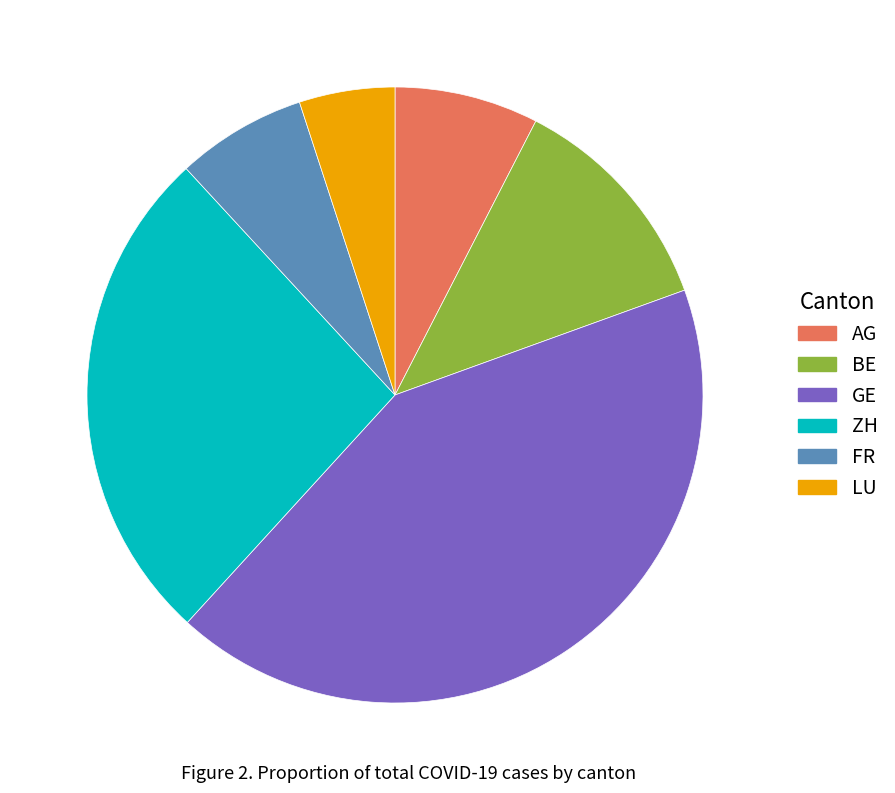

Is there any slice that represents more than half of the pie?

No